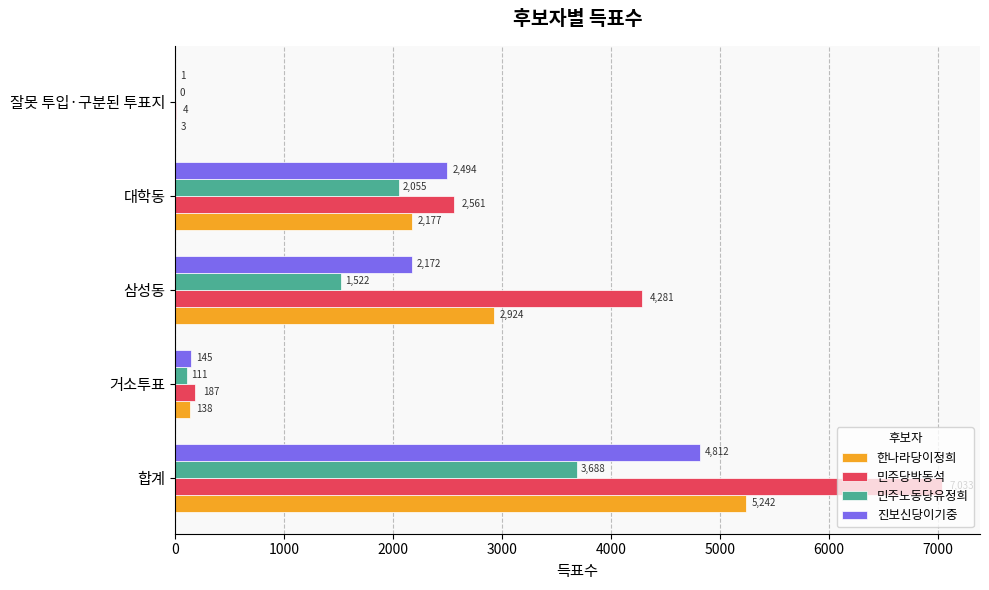

What is the sum of the 민주노동당유정희 values at 합계 and 거소투표?

3799